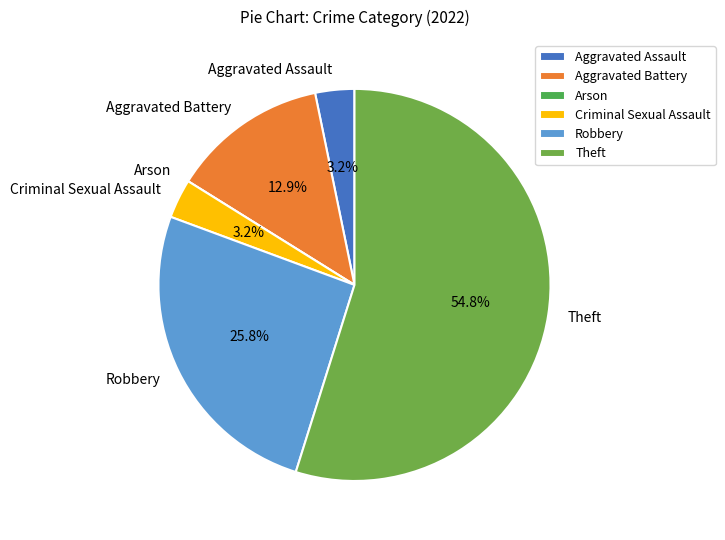

Which has a higher value, Aggravated Battery or Theft?

Theft